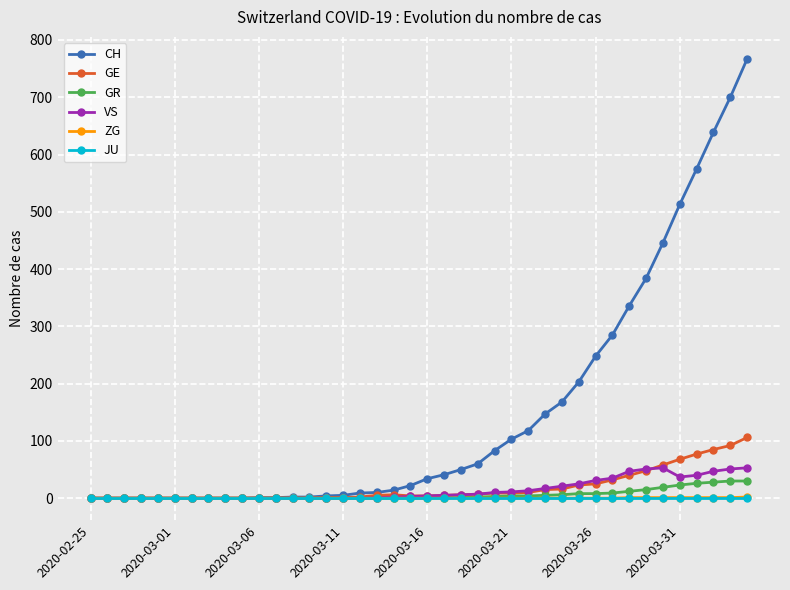

What is the maximum value for CH?

767